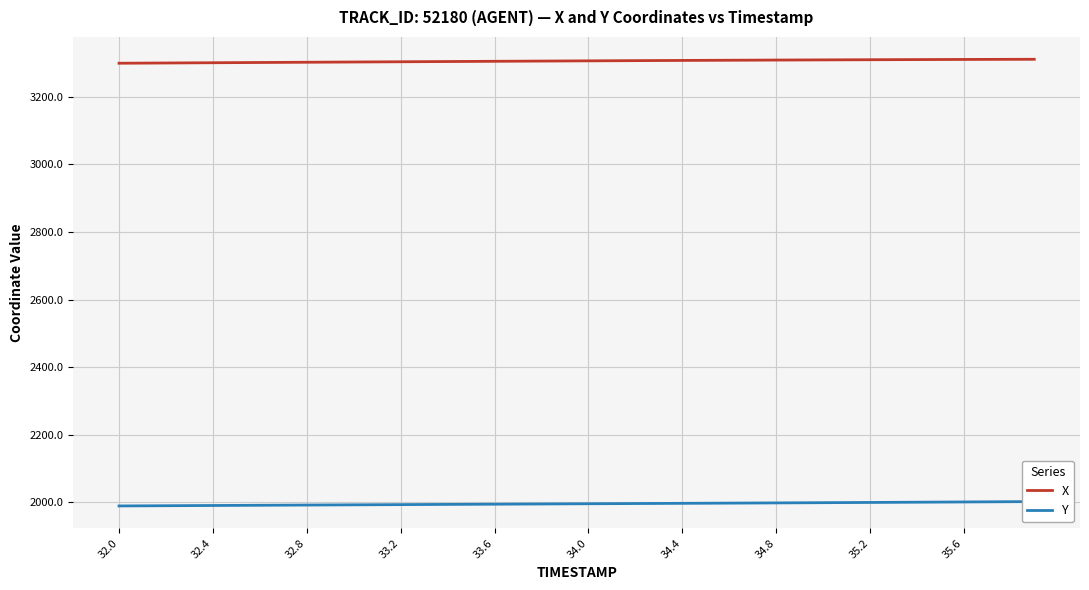

What is the difference between the X values at 35.2 and 33.2?

6.1